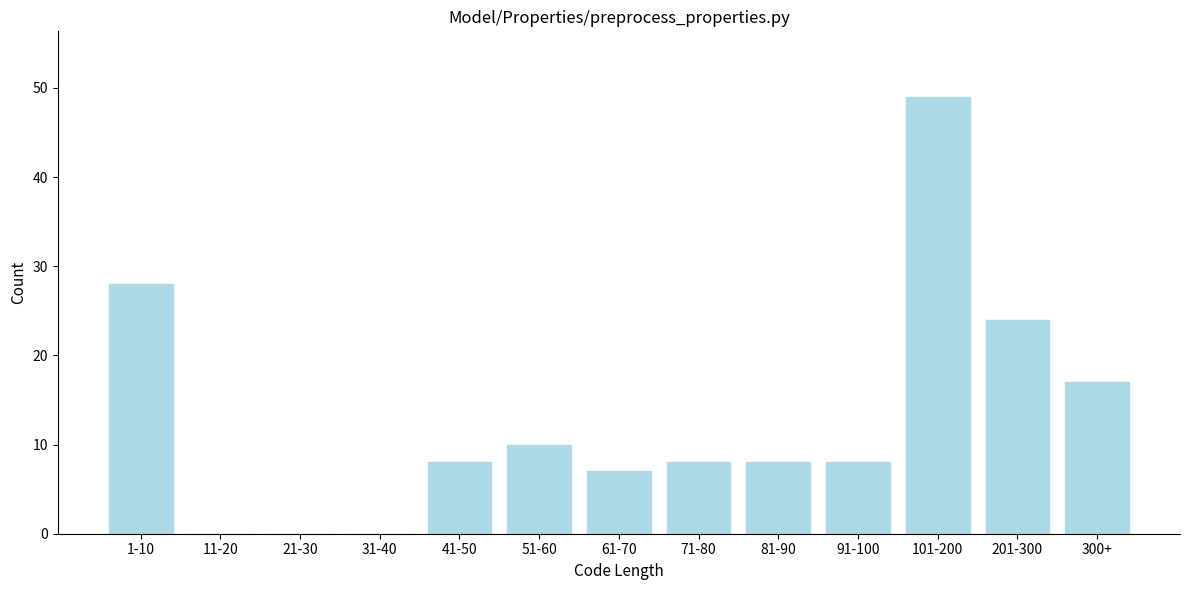

Reading left to right, extract all data points from this chart.

1-10=28	11-20=0	21-30=0	31-40=0	41-50=8	51-60=10	61-70=7	71-80=8	81-90=8	91-100=8	101-200=49	201-300=24	300+=17